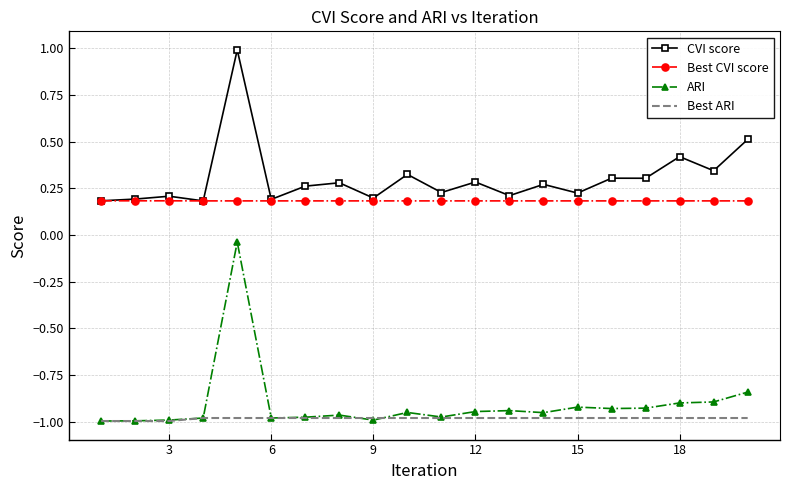

What is the greatest value displayed?

1.0